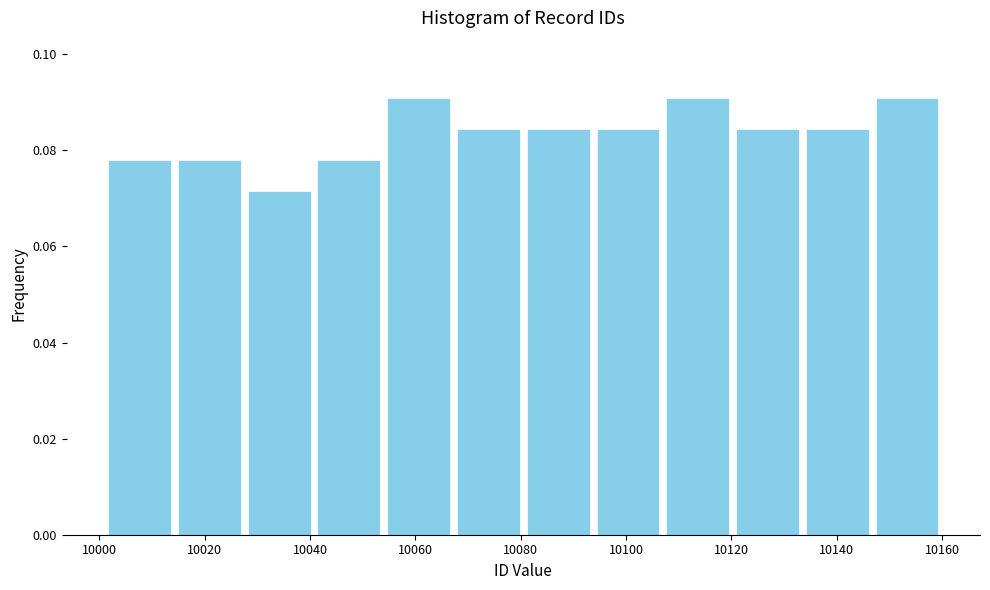

Reading left to right, transcribe this chart: for each bar, give the range it covers on the x-axis and its height. Neither the bar edges nor the heights are printed on the chart, so give them approximately, as read against the axes.

10002 to 10014: 0.078
10014 to 10028: 0.078
10028 to 10040: 0.072
10040 to 10054: 0.078
10054 to 10068: 0.090
10068 to 10080: 0.084
10080 to 10094: 0.084
10094 to 10108: 0.084
10108 to 10120: 0.090
10120 to 10134: 0.084
10134 to 10146: 0.084
10146 to 10160: 0.090